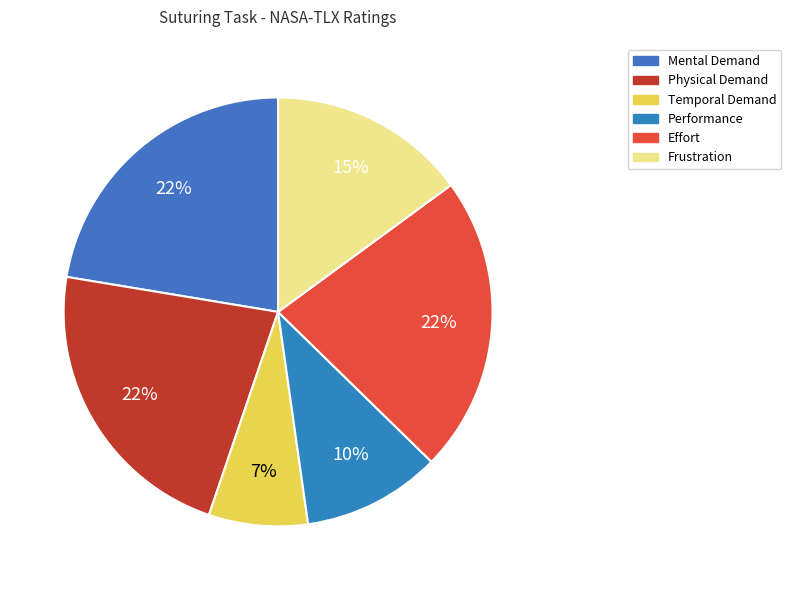

Is there a majority slice in this chart?

No